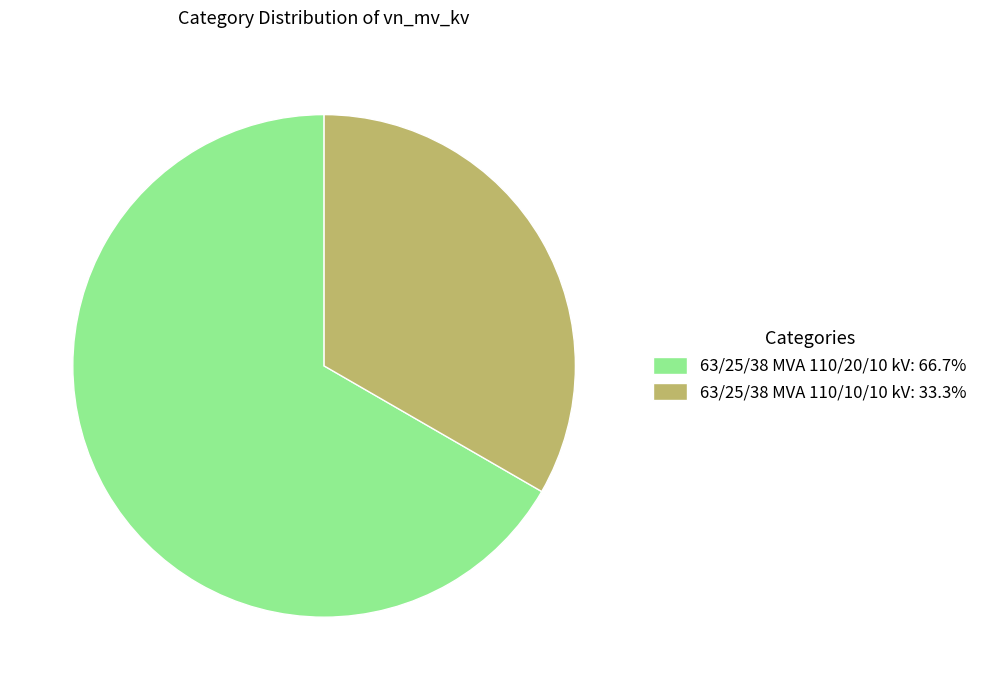

What is the largest slice in the pie chart?

63/25/38 MVA 110/20/10 kV